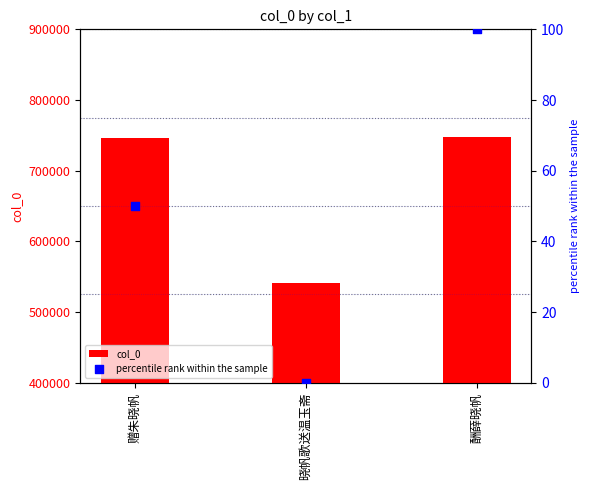

At how many categories does at least one series exceed 651786?

2